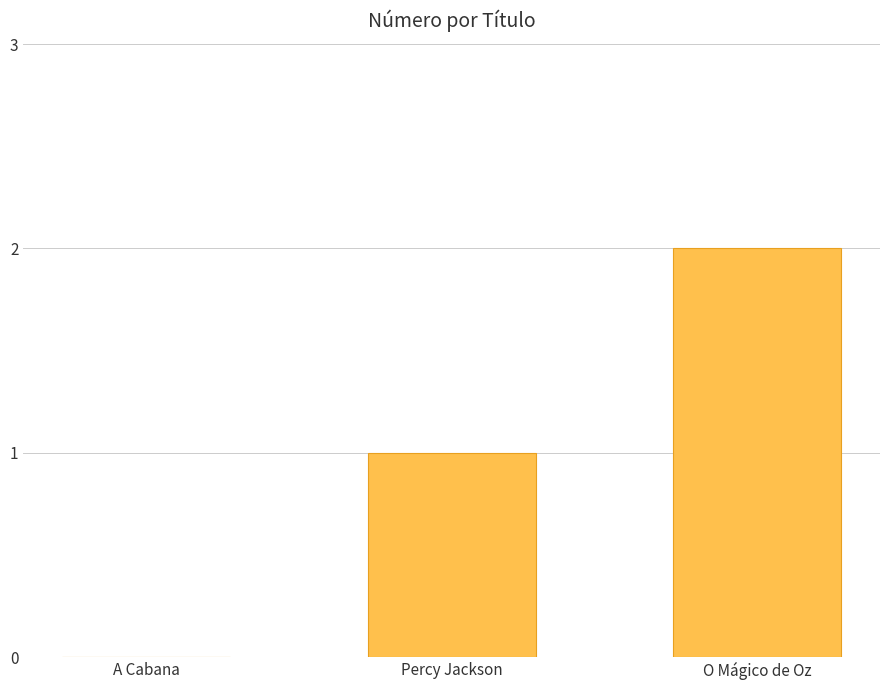

Between A Cabana and O Mágico de Oz, which is larger?

O Mágico de Oz